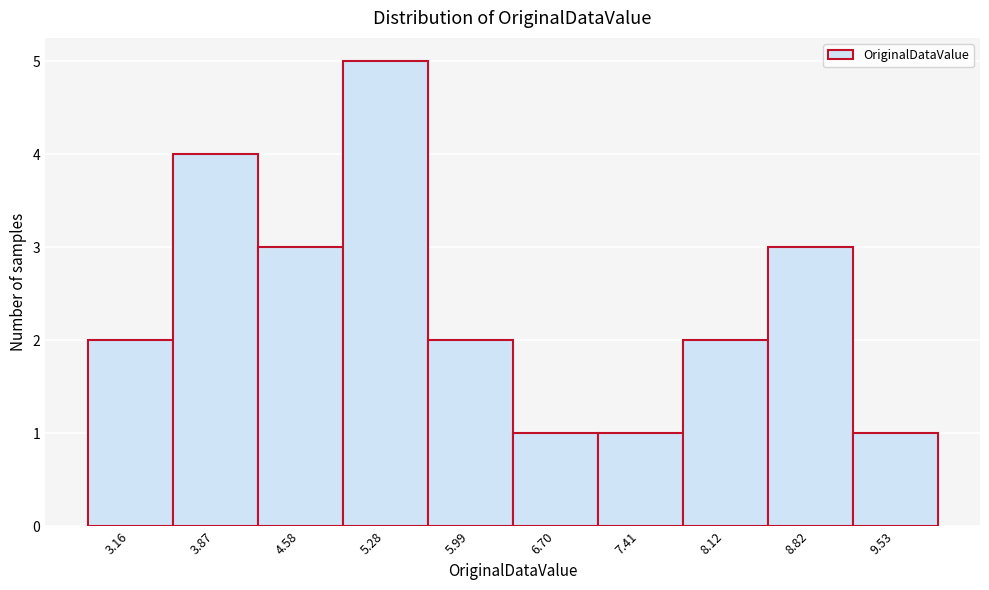

Reading left to right, transcribe all the data shown in this chart.

3.16=2	3.87=4	4.58=3	5.28=5	5.99=2	6.70=1	7.41=1	8.12=2	8.82=3	9.53=1